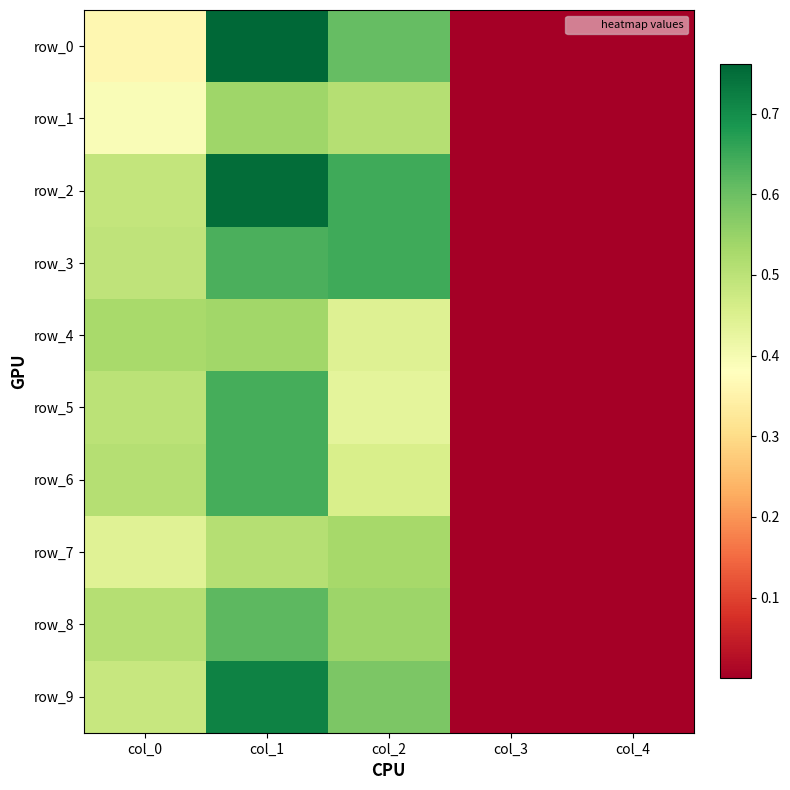

Reading left to right, list all the values displayed in this chart.

row_0: col_0=0.4	col_1=0.8	col_2=0.6	col_3=0.0	col_4=0.0
row_1: col_0=0.4	col_1=0.5	col_2=0.5	col_3=0.0	col_4=0.0
row_2: col_0=0.5	col_1=0.8	col_2=0.6	col_3=0.0	col_4=0.0
row_3: col_0=0.5	col_1=0.6	col_2=0.6	col_3=0.0	col_4=0.0
row_4: col_0=0.5	col_1=0.5	col_2=0.4	col_3=0.0	col_4=0.0
row_5: col_0=0.5	col_1=0.6	col_2=0.4	col_3=0.0	col_4=0.0
row_6: col_0=0.5	col_1=0.6	col_2=0.5	col_3=0.0	col_4=0.0
row_7: col_0=0.4	col_1=0.5	col_2=0.5	col_3=0.0	col_4=0.0
row_8: col_0=0.5	col_1=0.6	col_2=0.5	col_3=0.0	col_4=0.0
row_9: col_0=0.5	col_1=0.7	col_2=0.6	col_3=0.0	col_4=0.0